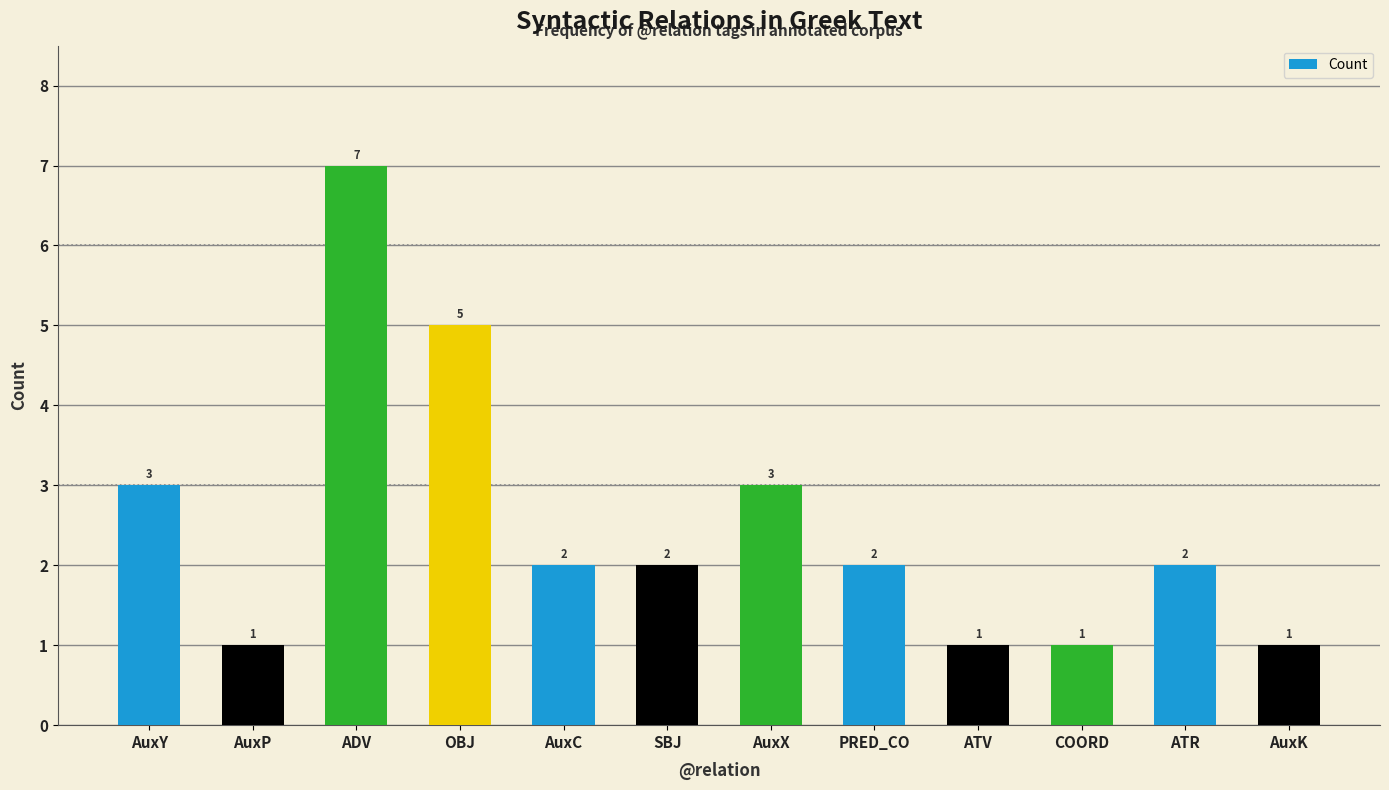

What is the smallest value displayed?

1